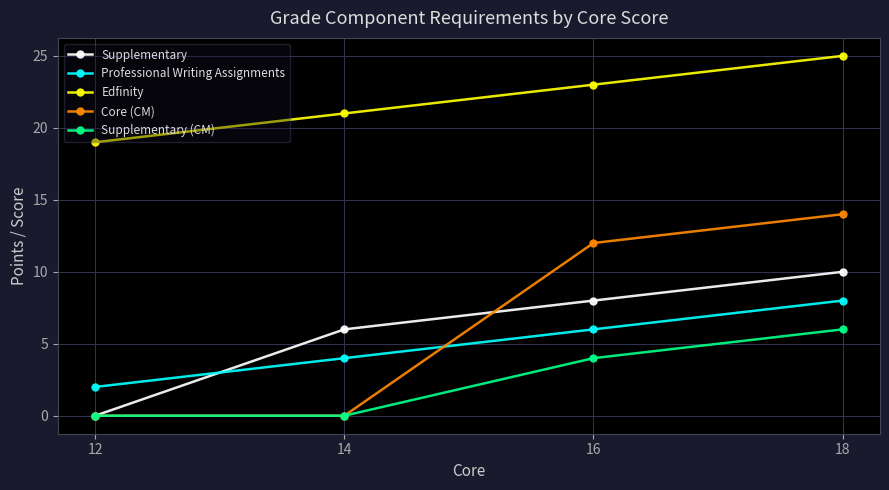

Count the number of categories in the chart.

4